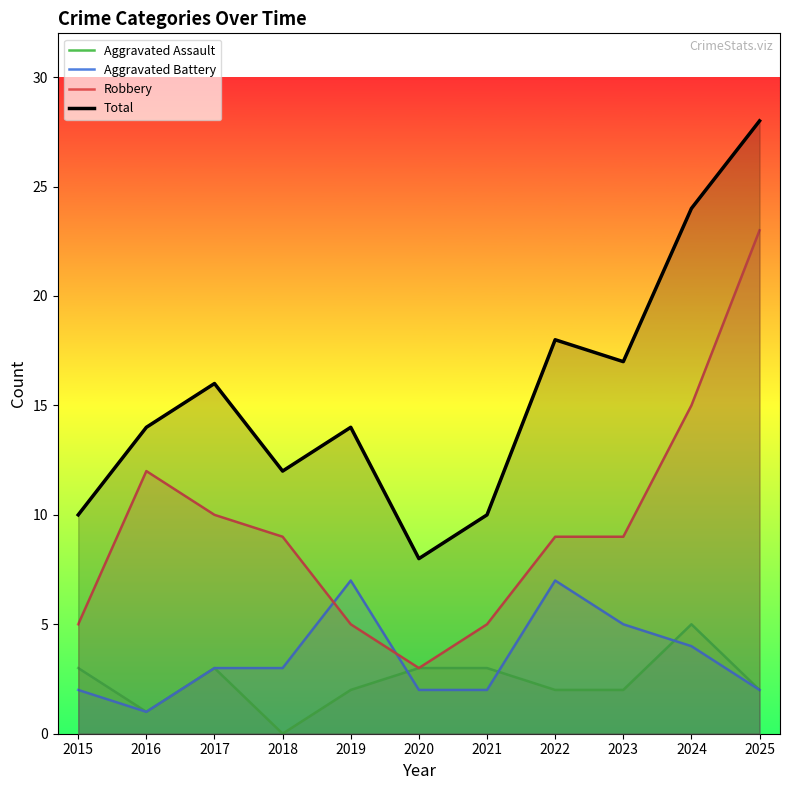

Is the value of Aggravated Assault at 2021 greater than the value of Robbery at 2015?

No